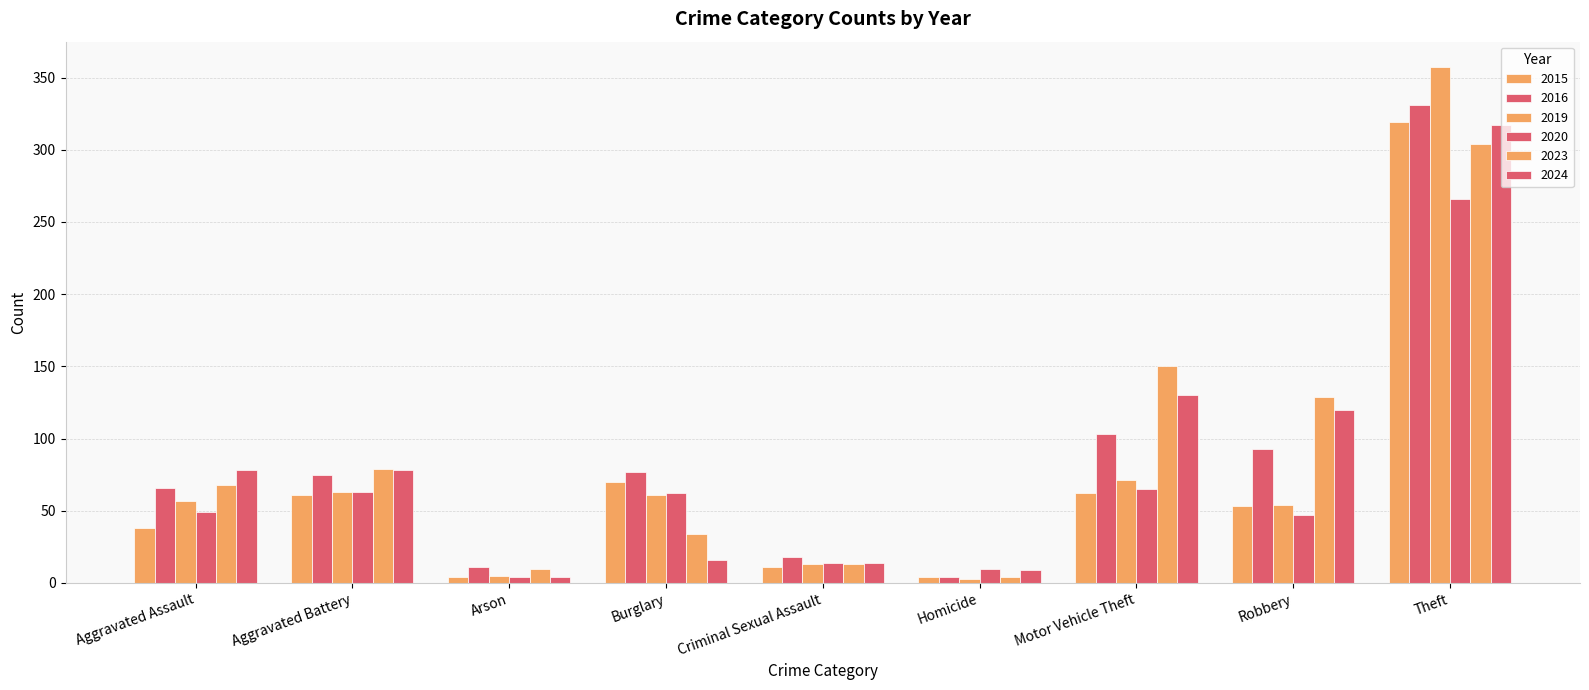

Where does the 2020 series first go above 49?

Aggravated Battery